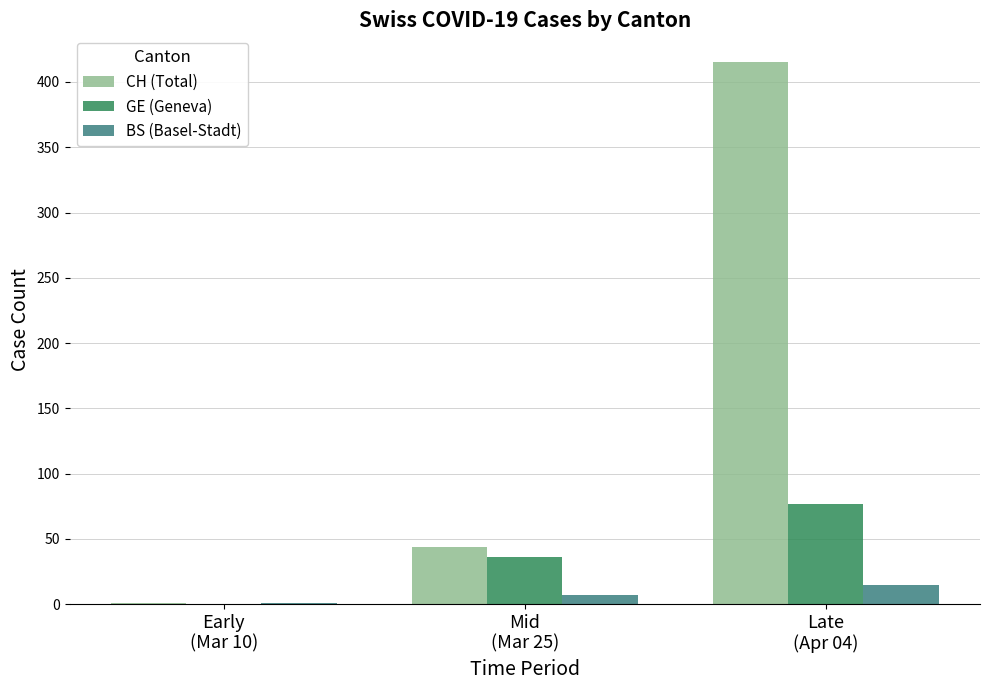

Reading left to right, extract all data points from this chart.

CH (Total): Early
(Mar 10)=1	Mid
(Mar 25)=44	Late
(Apr 04)=415
GE (Geneva): Early
(Mar 10)=0	Mid
(Mar 25)=36	Late
(Apr 04)=77
BS (Basel-Stadt): Early
(Mar 10)=1	Mid
(Mar 25)=7	Late
(Apr 04)=15